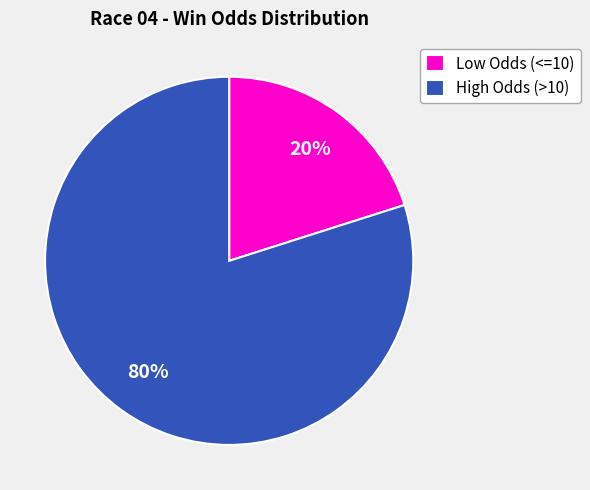

To the nearest percent, what is the combined percentage of Low Odds (<=10) and High Odds (>10)?

100%